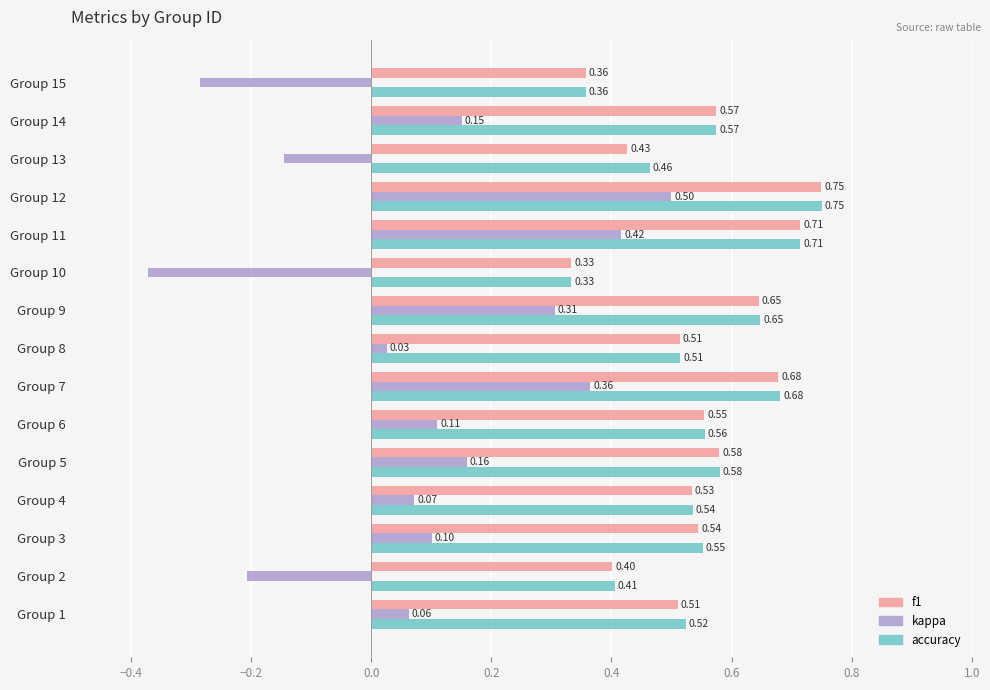

At how many categories does at least one series exceed 0?

15